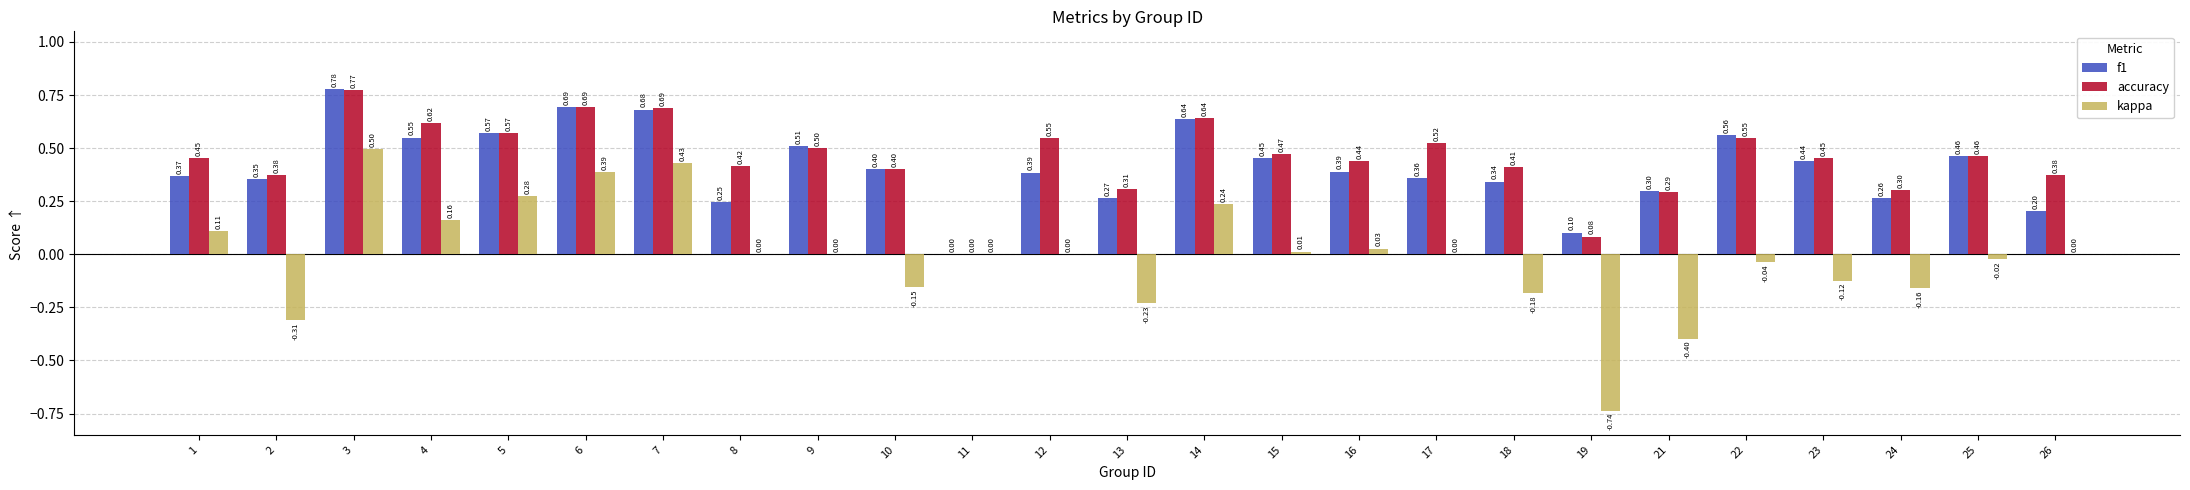

The value of kappa at 25 is -0.0. True or false?

True